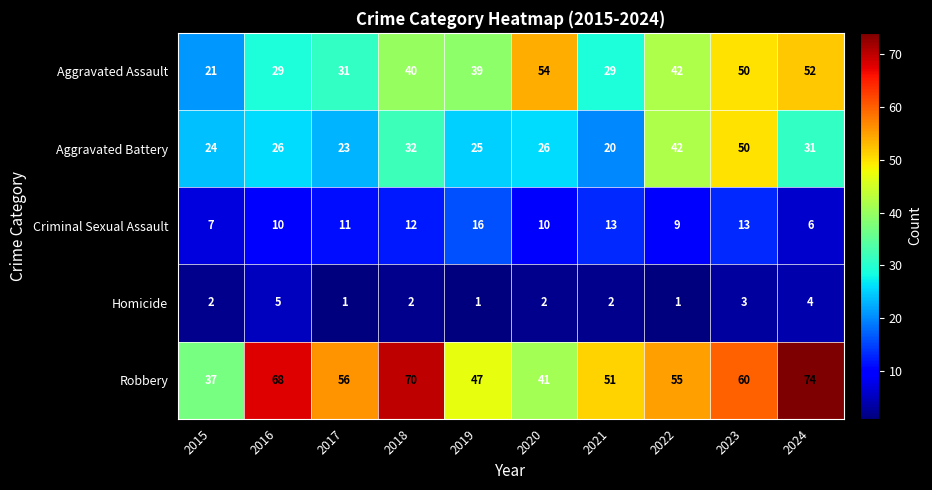

List the series in order of their overall mean, highest first.

Robbery, Aggravated Assault, Aggravated Battery, Criminal Sexual Assault, Homicide